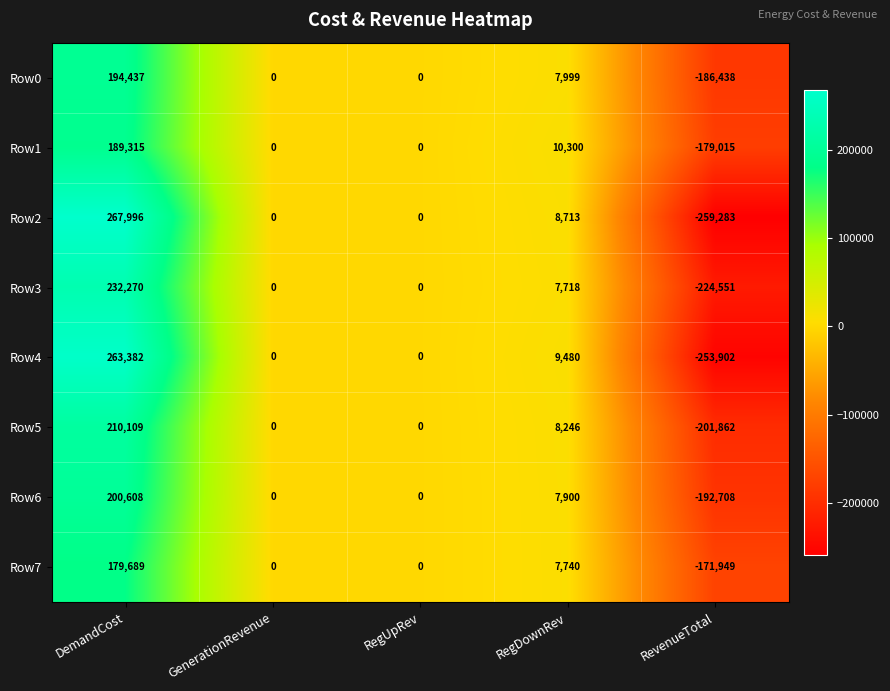

Which series has the widest spread of values?

Row2